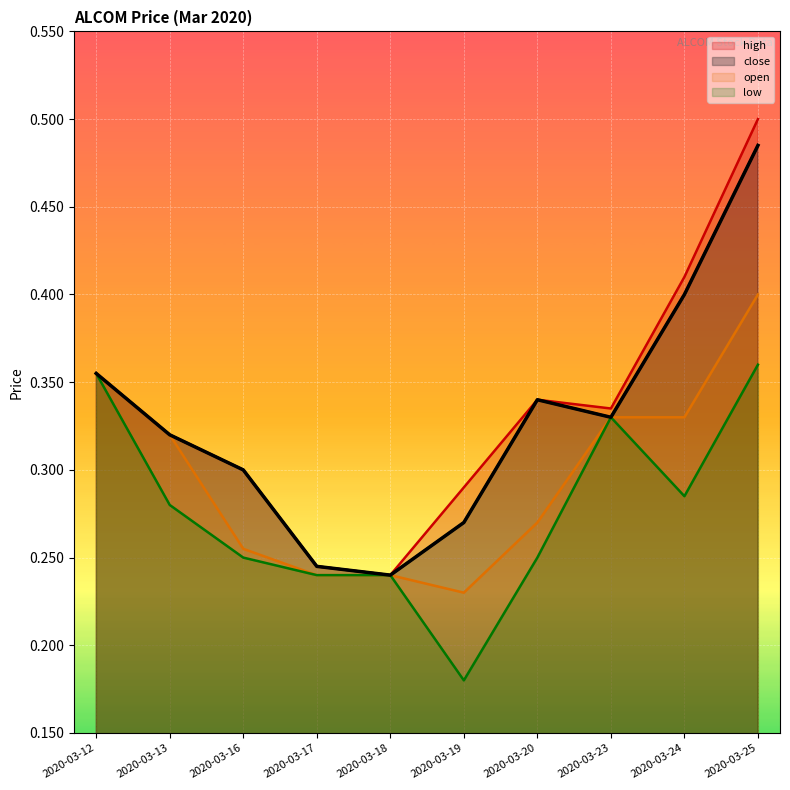

Rank the series by their maximum value, from lowest to highest.

low, open, close, high